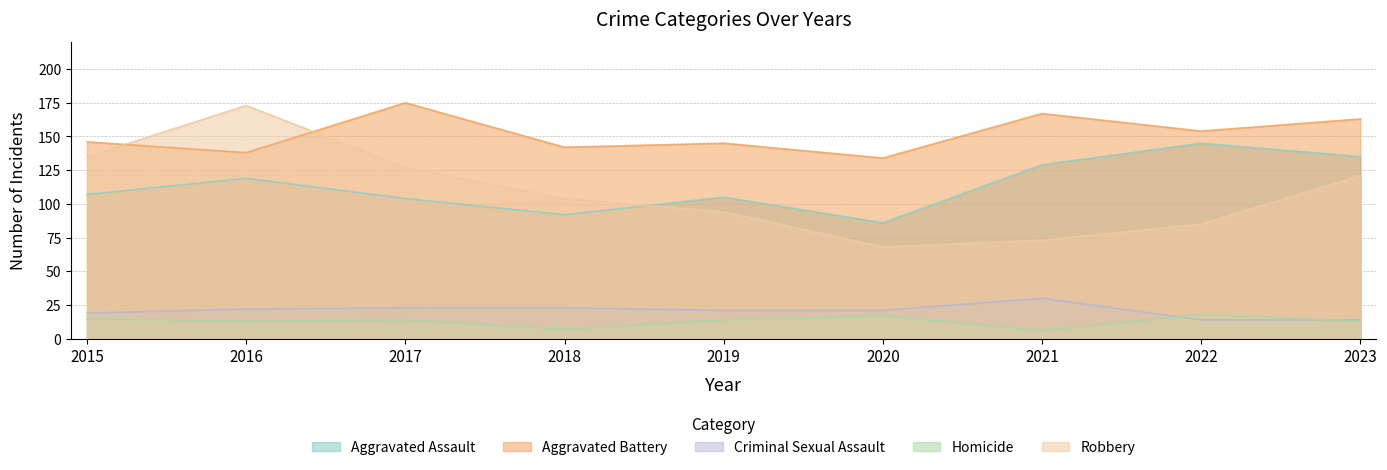

At which label does Criminal Sexual Assault first exceed 21?

2016